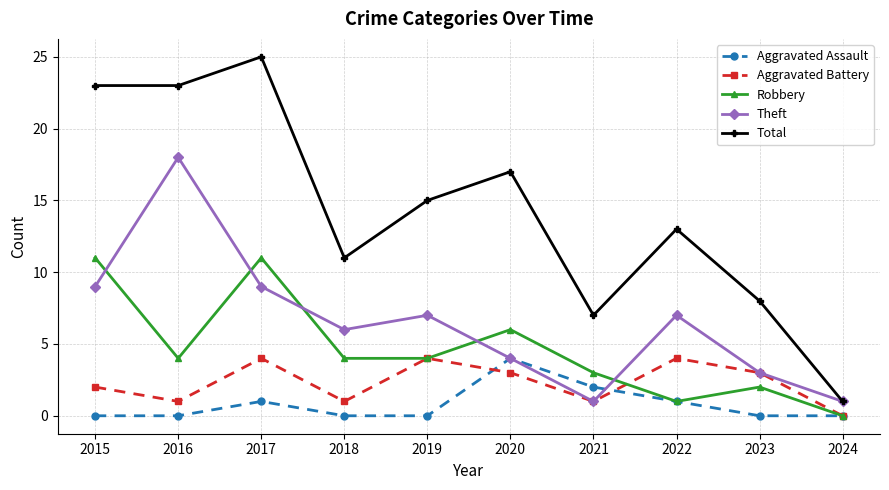

Is it true that Theft equals 1 at 2024?

True